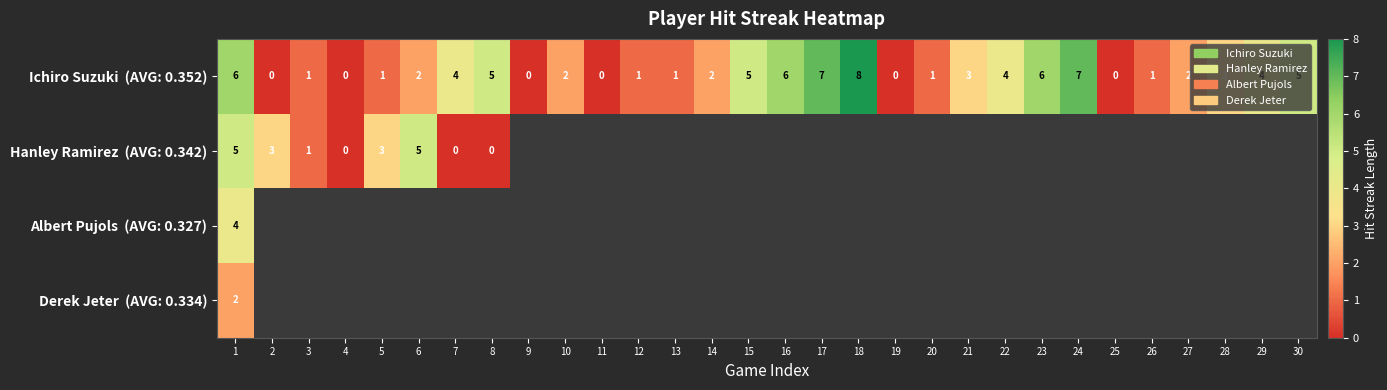

What is the highest value of the Hanley Ramirez (AVG: 0.342) series?

5.0